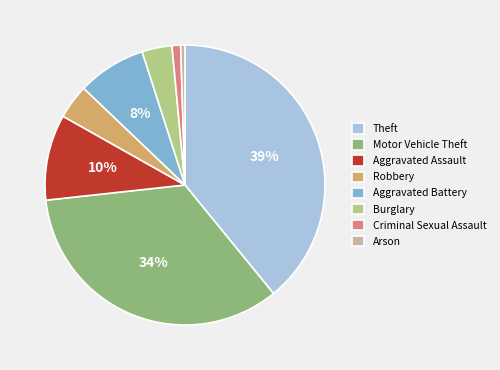

What is the largest slice in the pie chart?

Theft